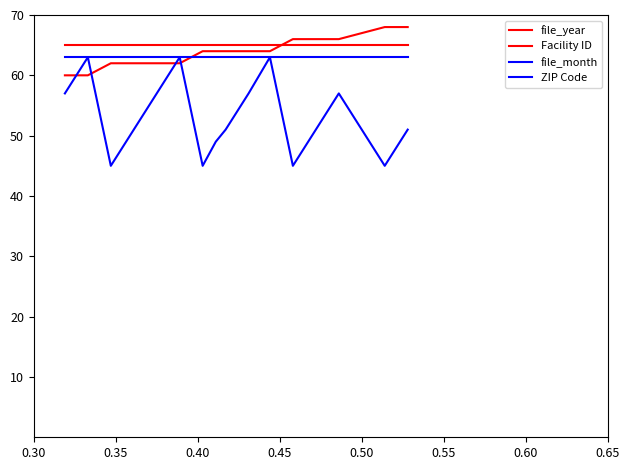

True or false: Facility ID and file_month cross at least once.

False